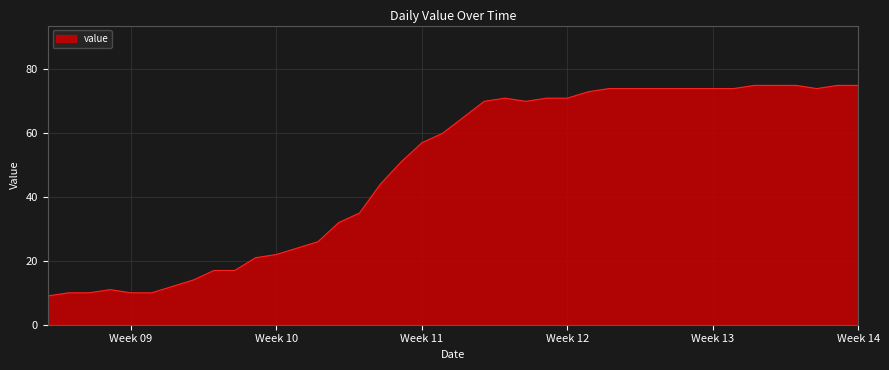

What is the difference between the maximum and minimum values?

66